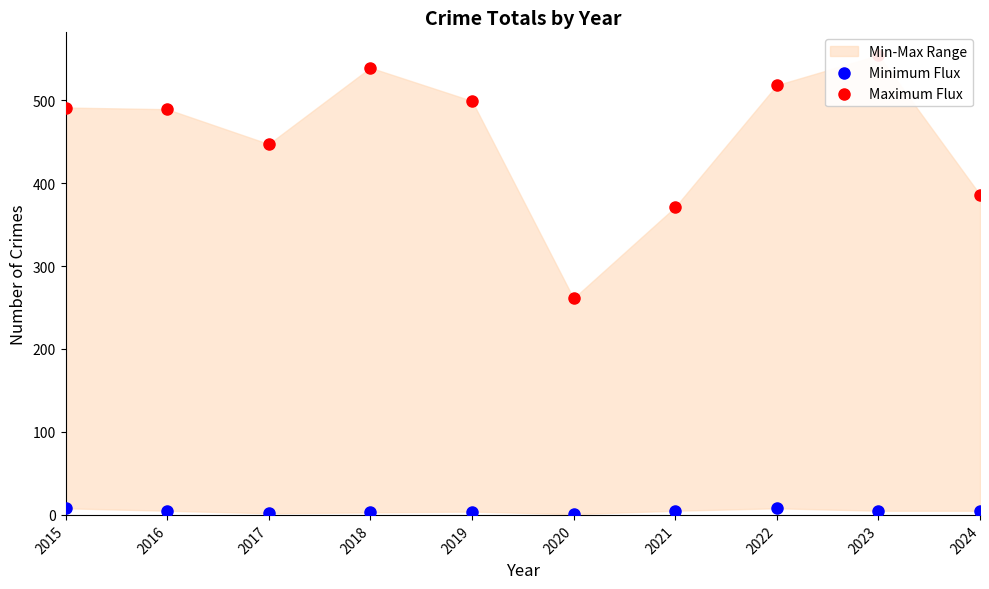

Is the value of Maximum Flux at 2016 greater than the value of Minimum Flux at 2022?

Yes